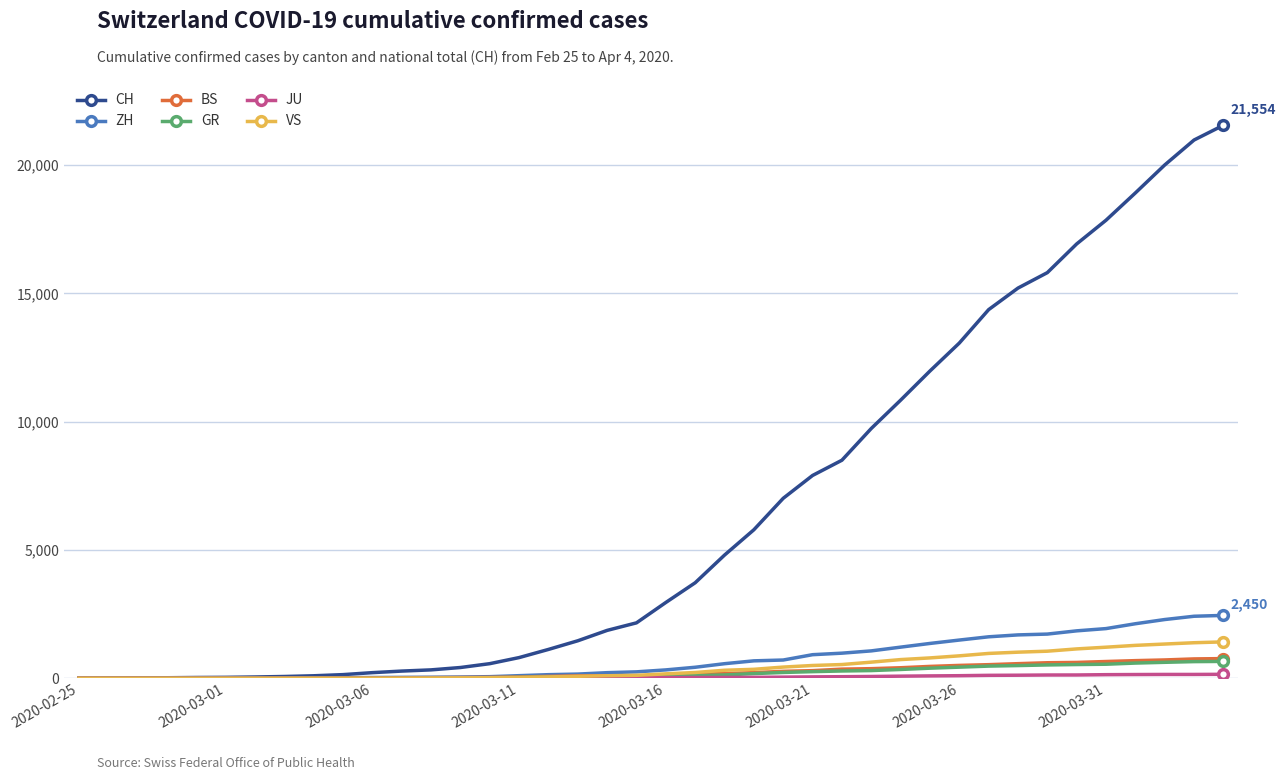

Which series has the largest total across all categories?

CH